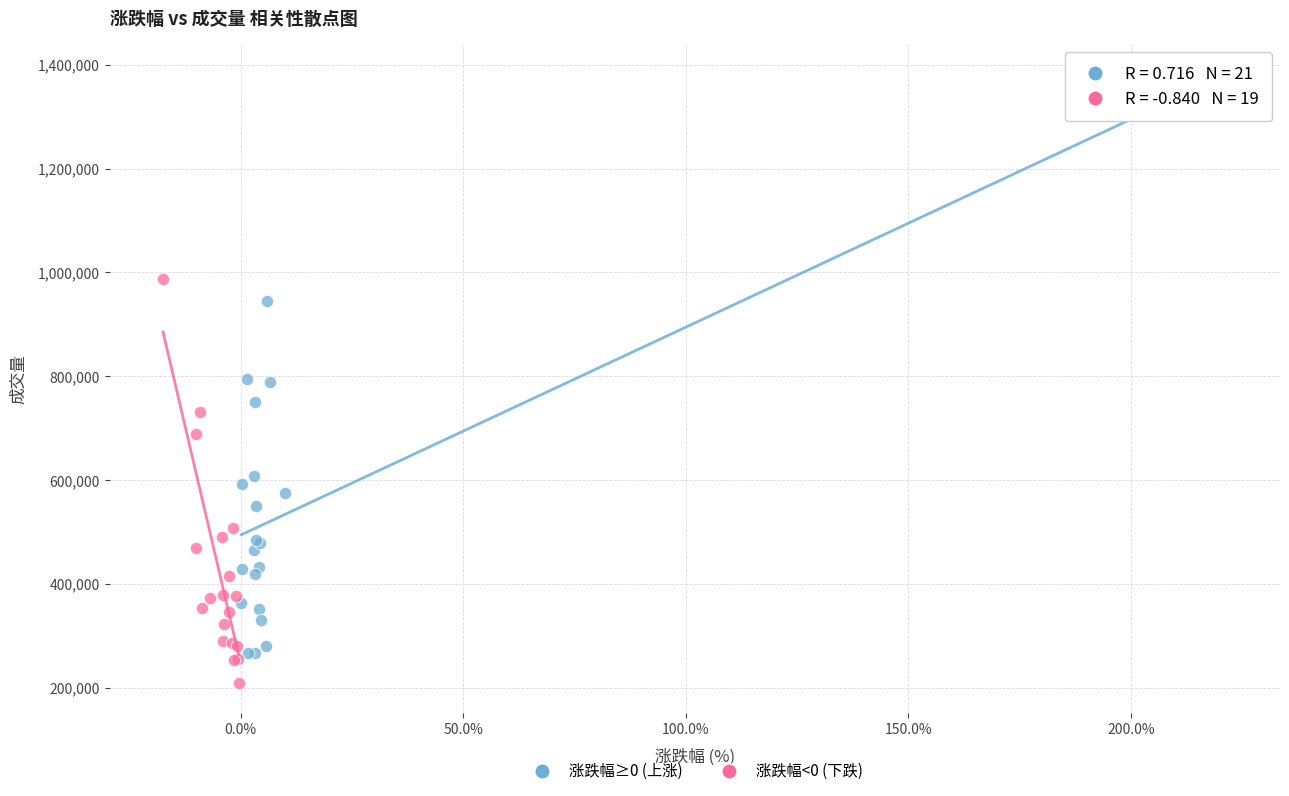

Which series reaches the minimum Y coordinate?

涨跌幅<0 (下跌)